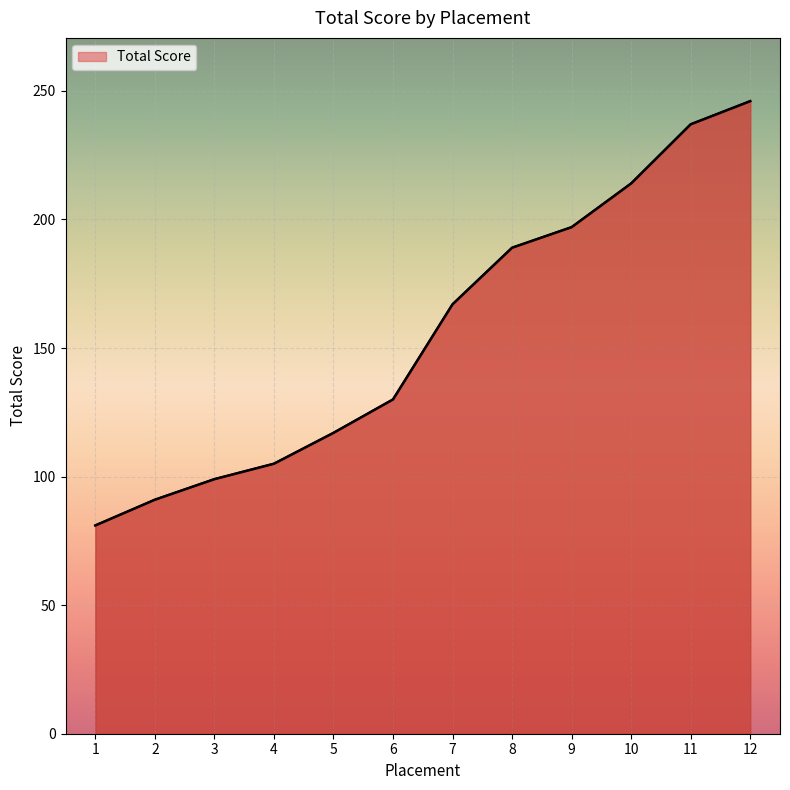

What is the difference between the values at 6 and 3?

31